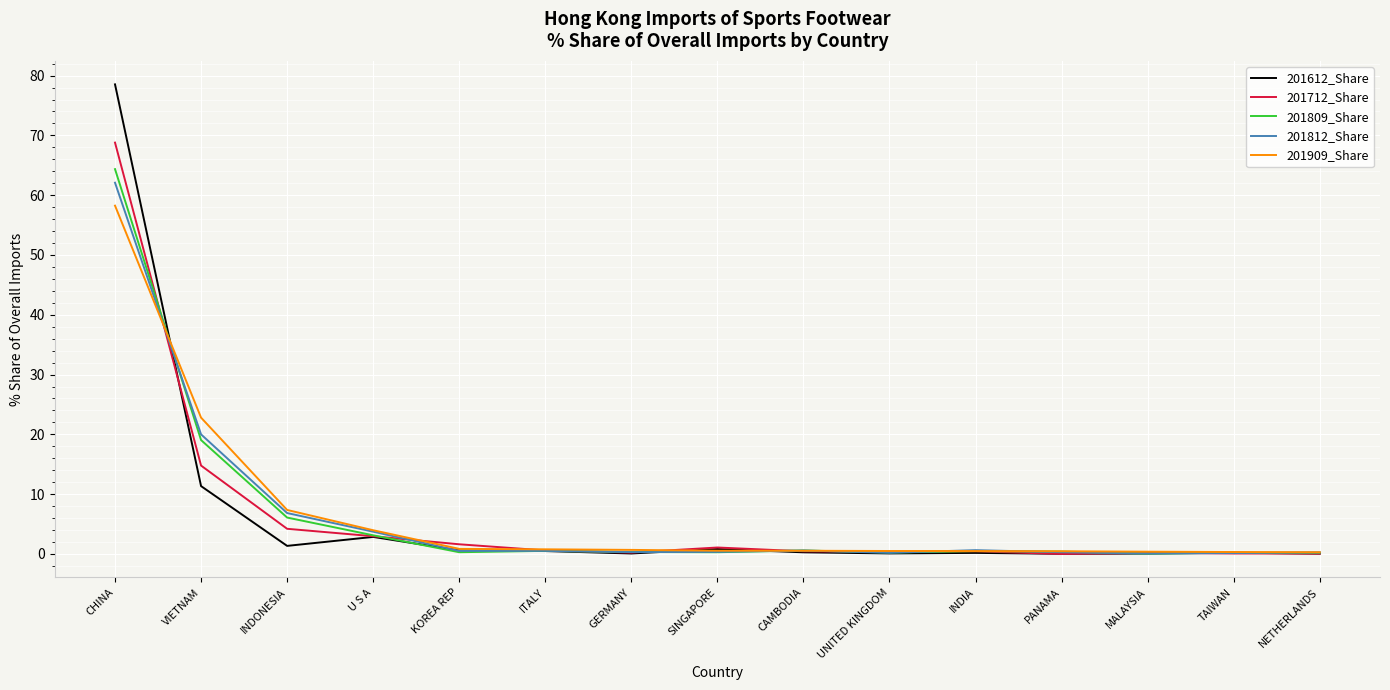

What is the spread (max minus min) of values at U S A?

1.1